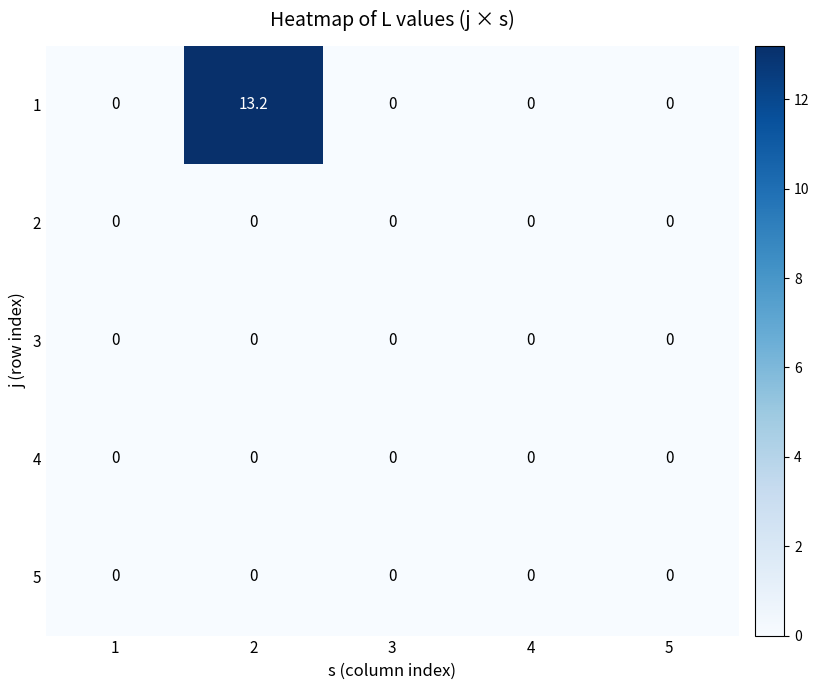

Reading left to right, transcribe all the data shown in this chart.

1: 0.0	13.2	0.0	0.0	0.0
2: 0.0	0.0	0.0	0.0	0.0
3: 0.0	0.0	0.0	0.0	0.0
4: 0.0	0.0	0.0	0.0	0.0
5: 0.0	0.0	0.0	0.0	0.0